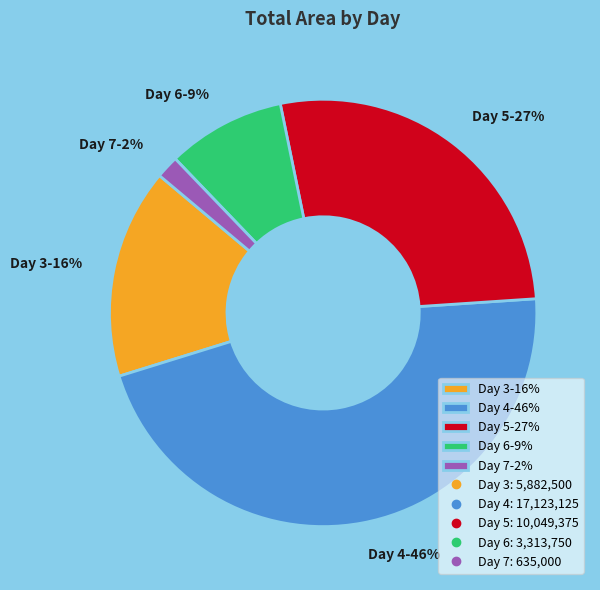

To the nearest percent, what is the combined percentage of Day 5-27% and Day 7-2%?

29%